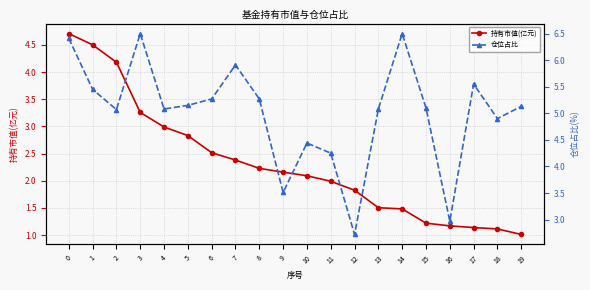

Between 10 and 1, which is larger?

1